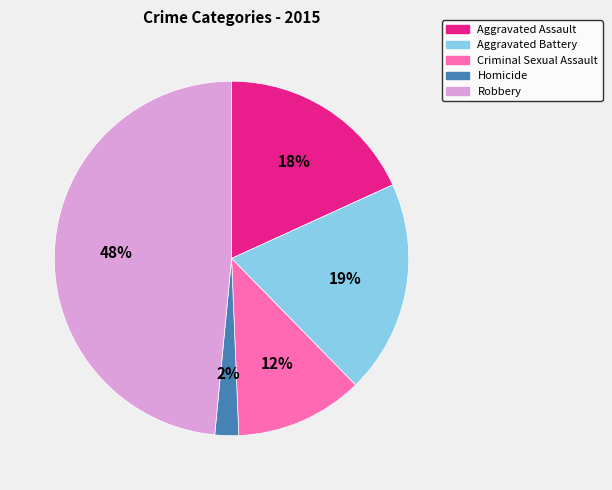

Count the number of slices in the pie.

5